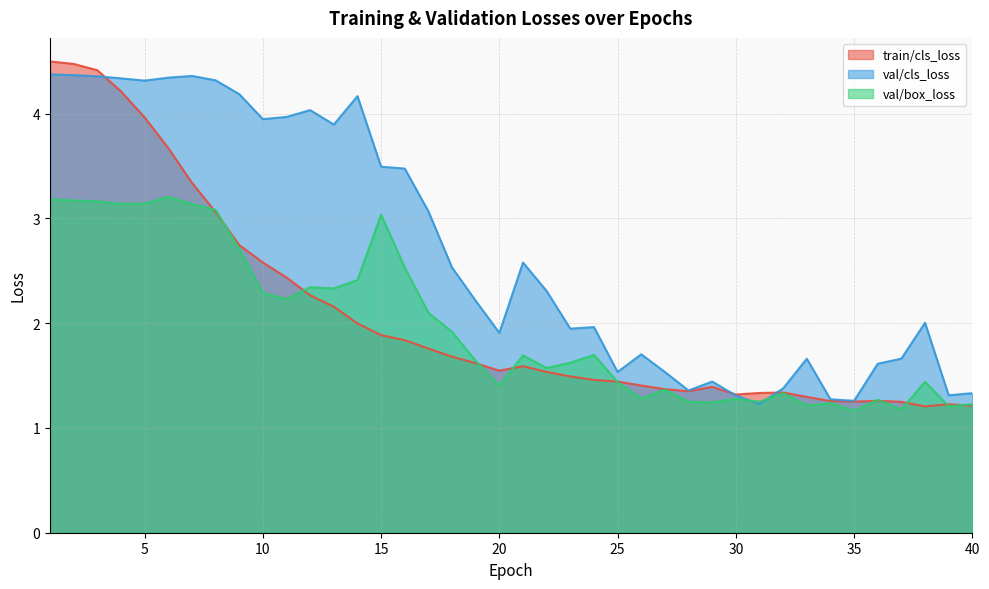

Which series has the largest range (max minus min)?

train/cls_loss